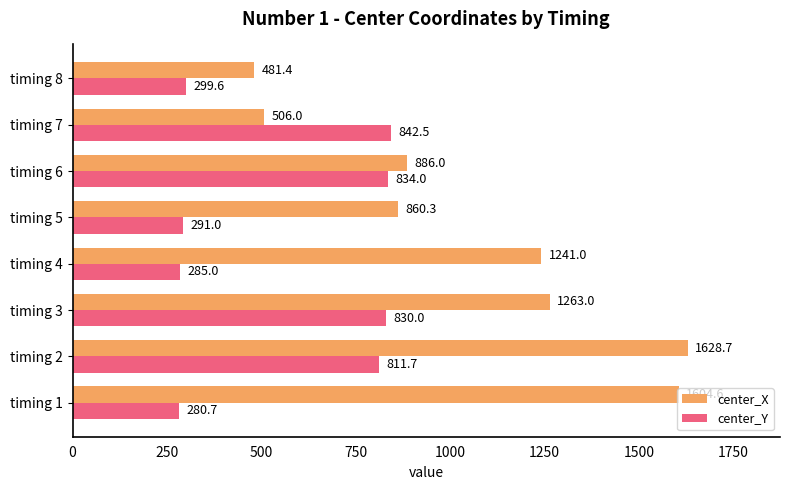

Which series has the widest spread of values?

center_X